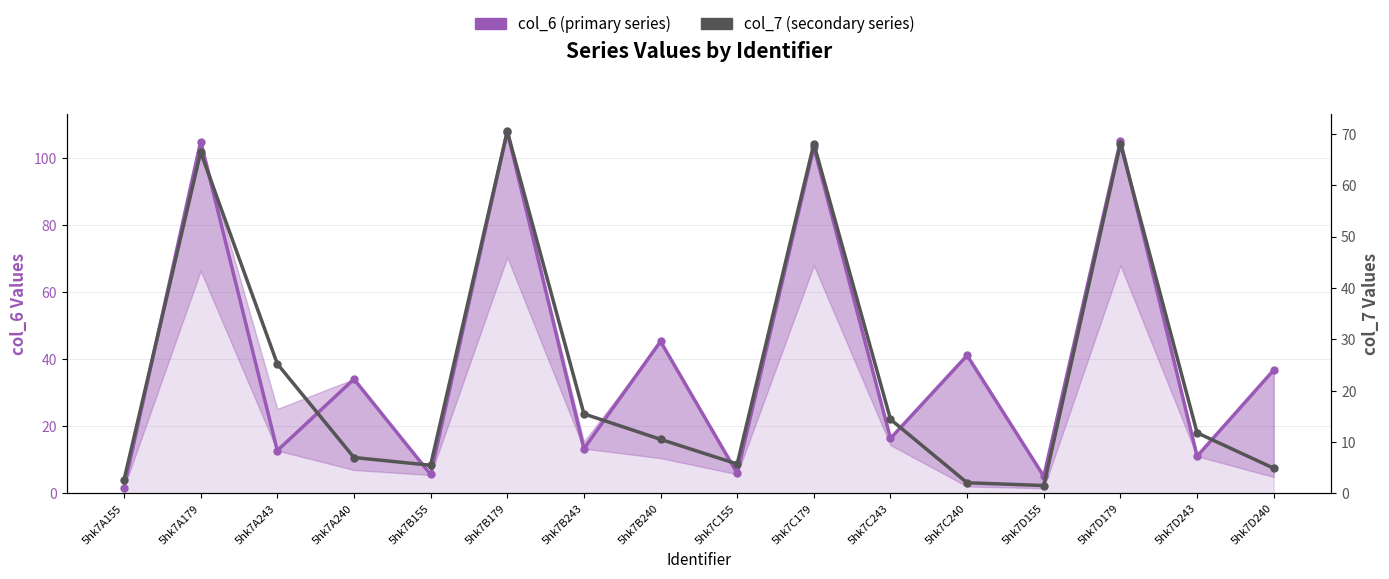

At how many categories does at least one series exceed 29?

8